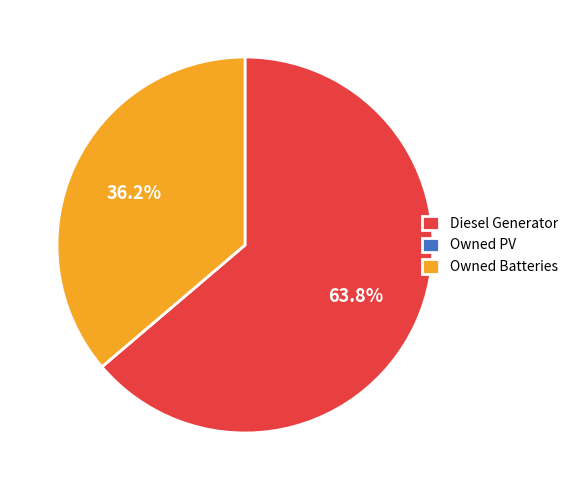

To the nearest percent, what portion does Owned Batteries represent?

36%